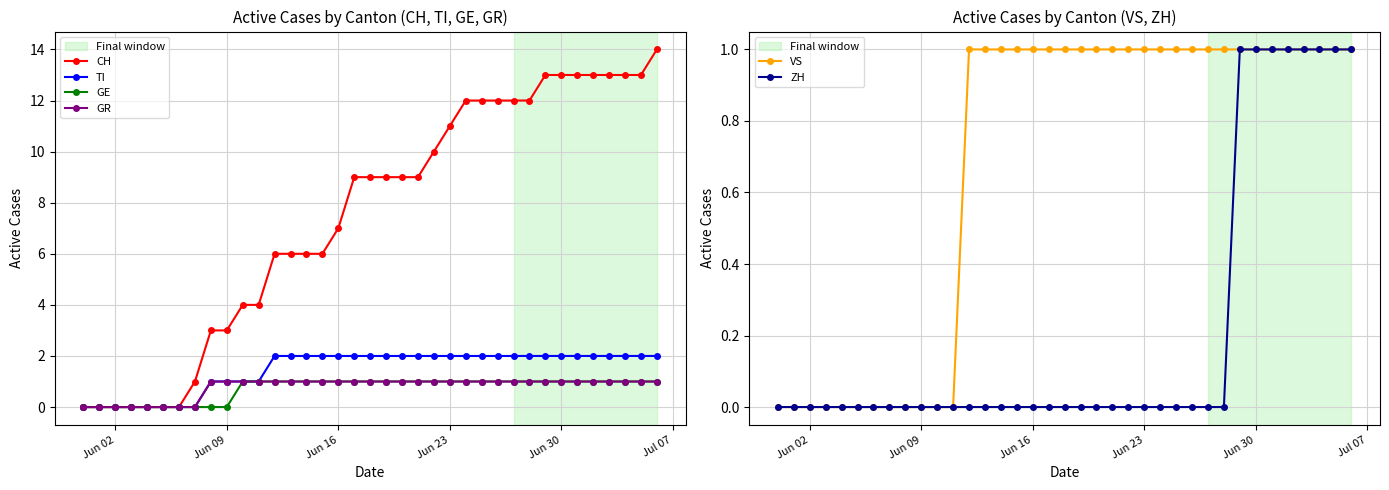

How many lines are shown in the chart?

6